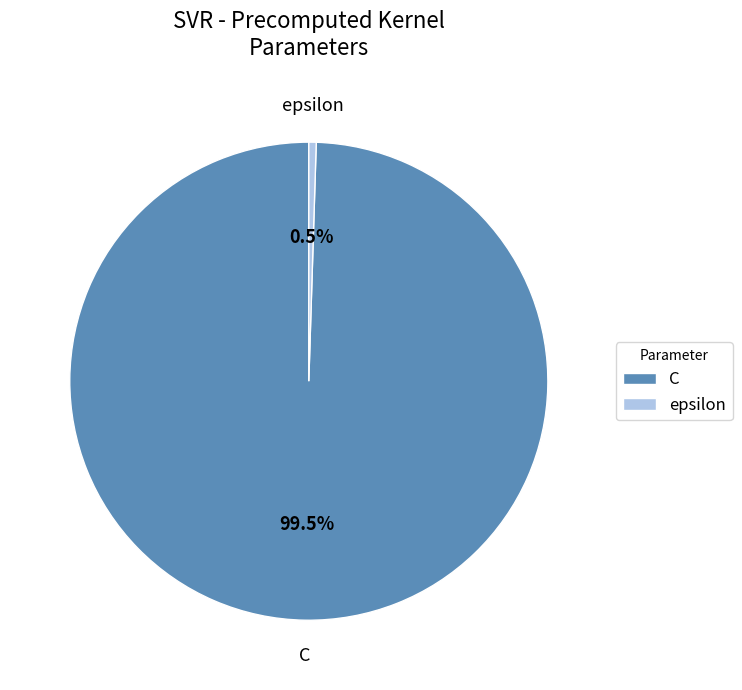

Is the sum of epsilon and C greater than half?

Yes